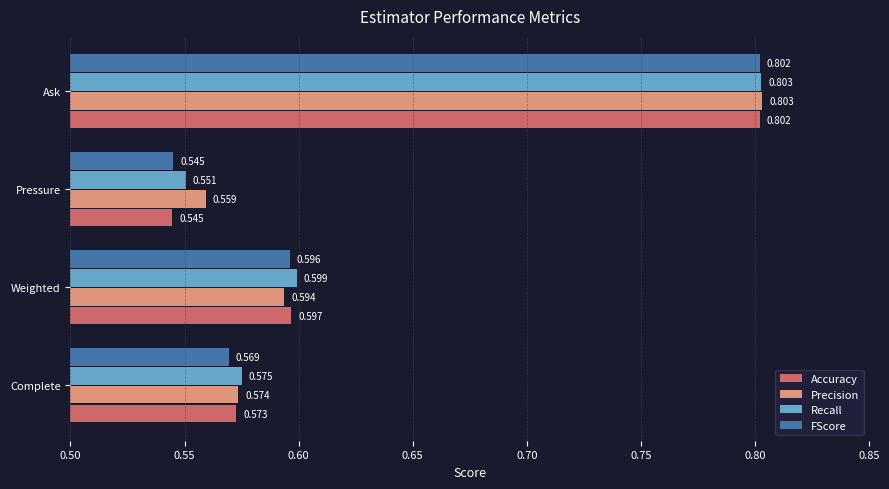

Rank the categories by Accuracy value from lowest to highest.

Pressure, Complete, Weighted, Ask